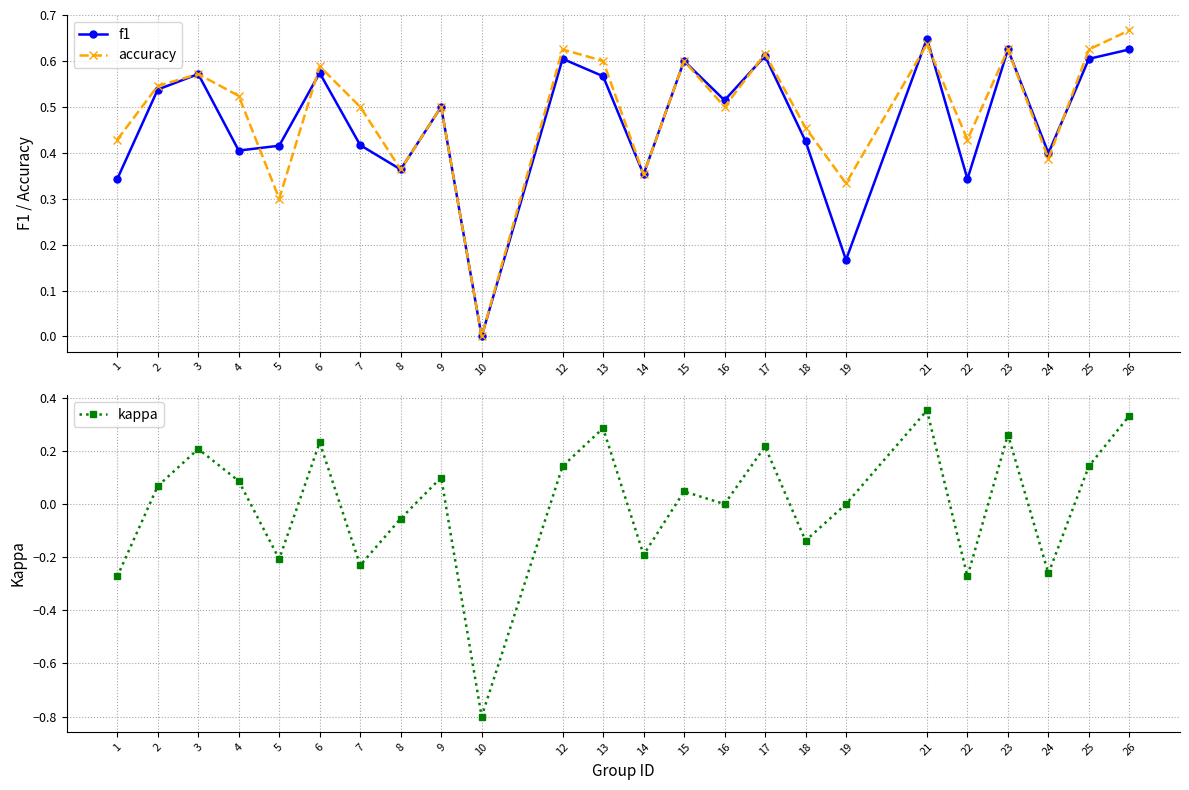

What is the average value of the f1 series?

0.5